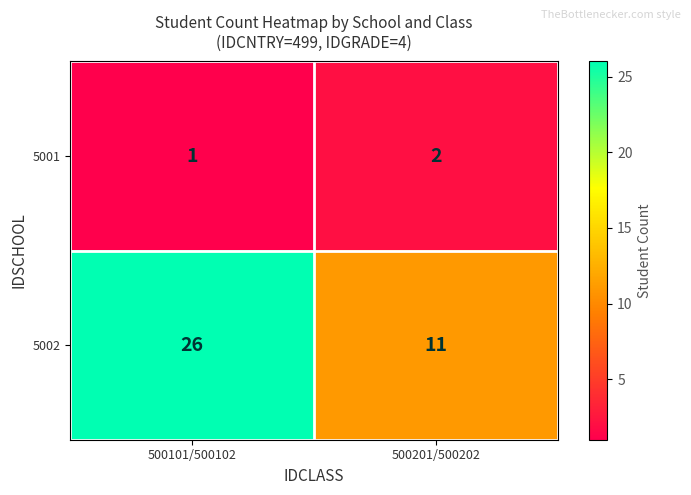

At which label is 5001 closest to 1?

500101/500102